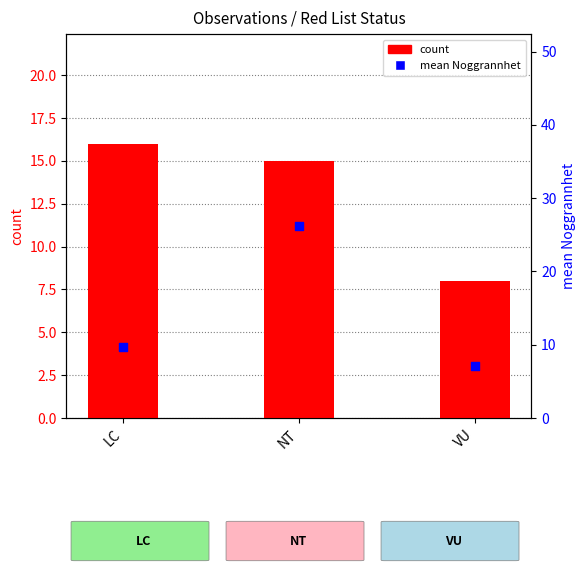

What is the total value across all series at NT?

41.2